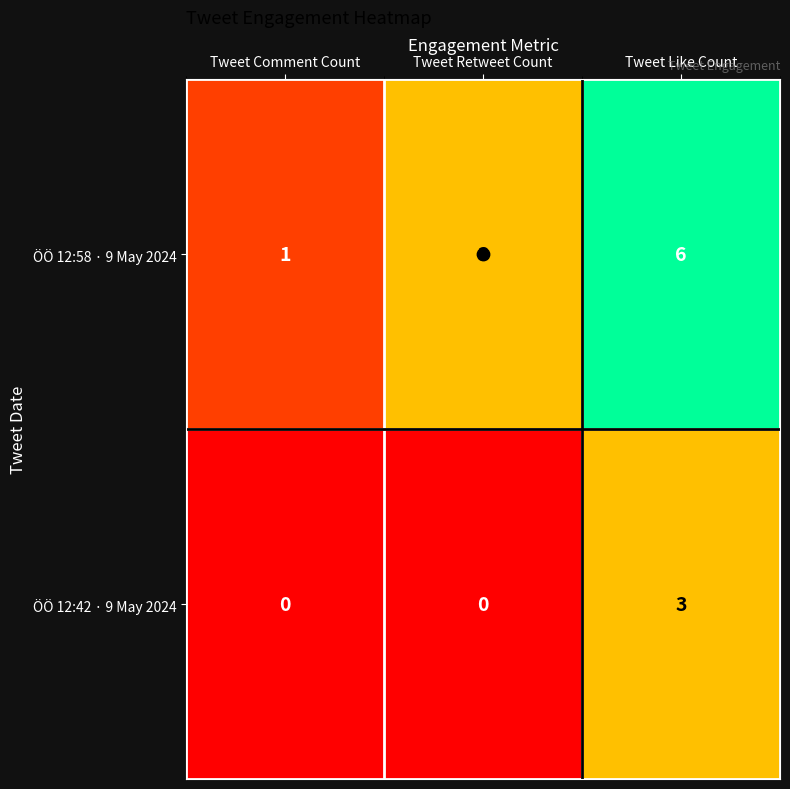

Which series has the largest total across all categories?

ÖÖ 12:58 · 9 May 2024